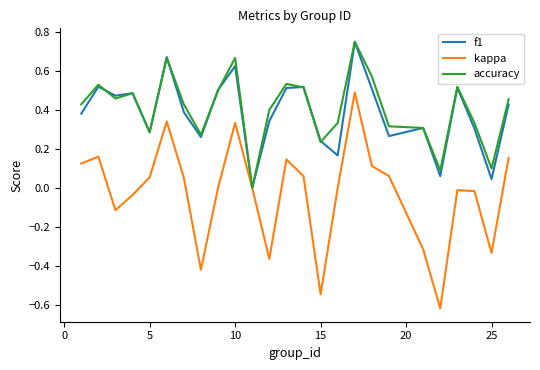

Which series has the largest range (max minus min)?

kappa